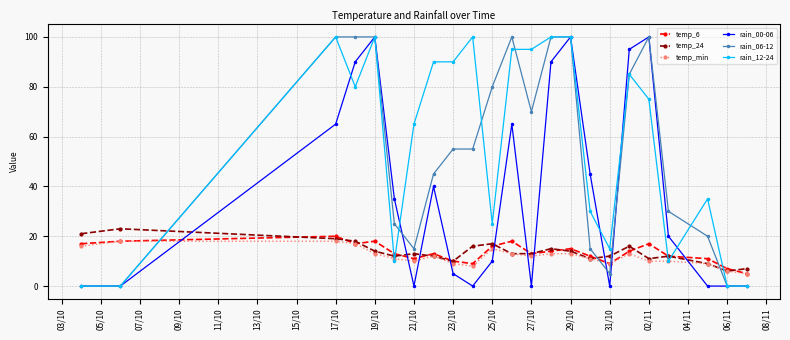

What is the minimum value for temp_min?

5